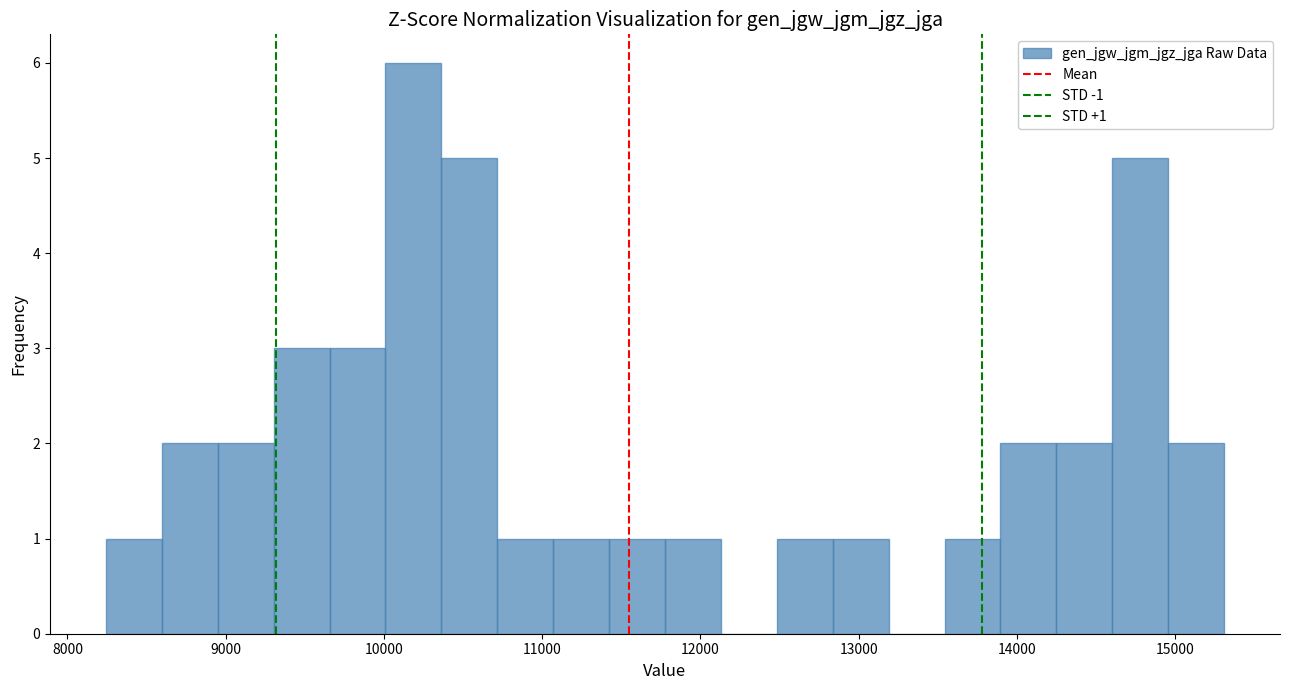

Around what value on the x-axis is the tallest bar? Give the approximate position of its centre, as read against the axis.

10200